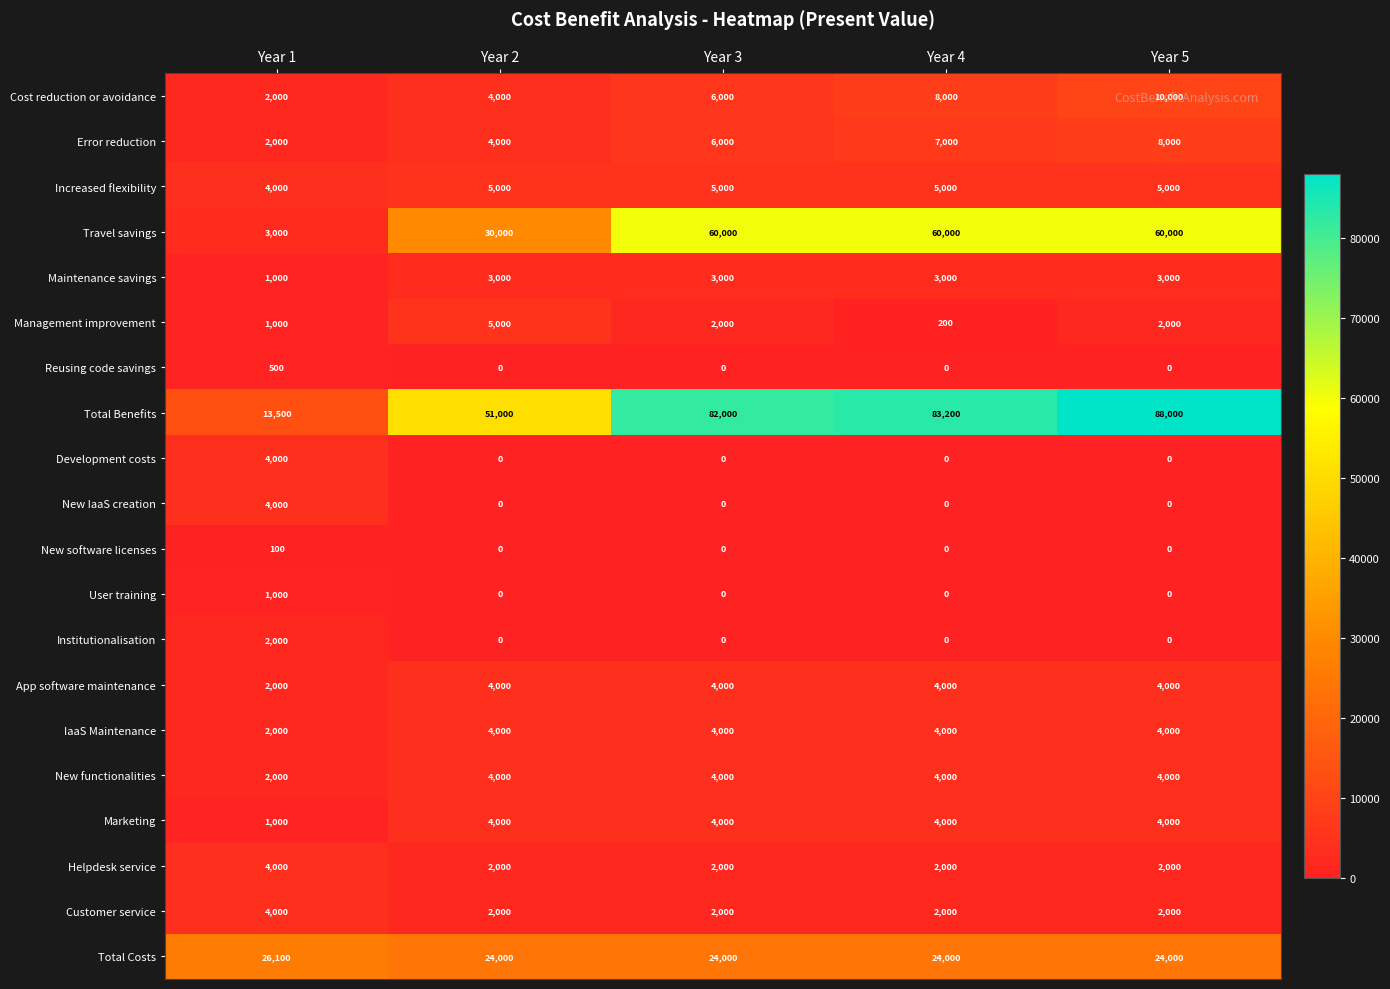

Which category has the highest value in the Institutionalisation series?

Year 1